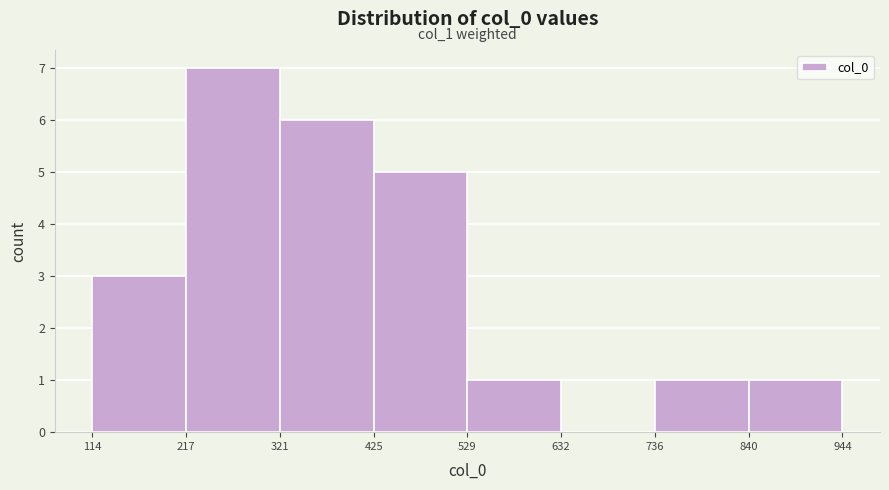

Over which range of the x-axis is the bar tallest?

217 to 321